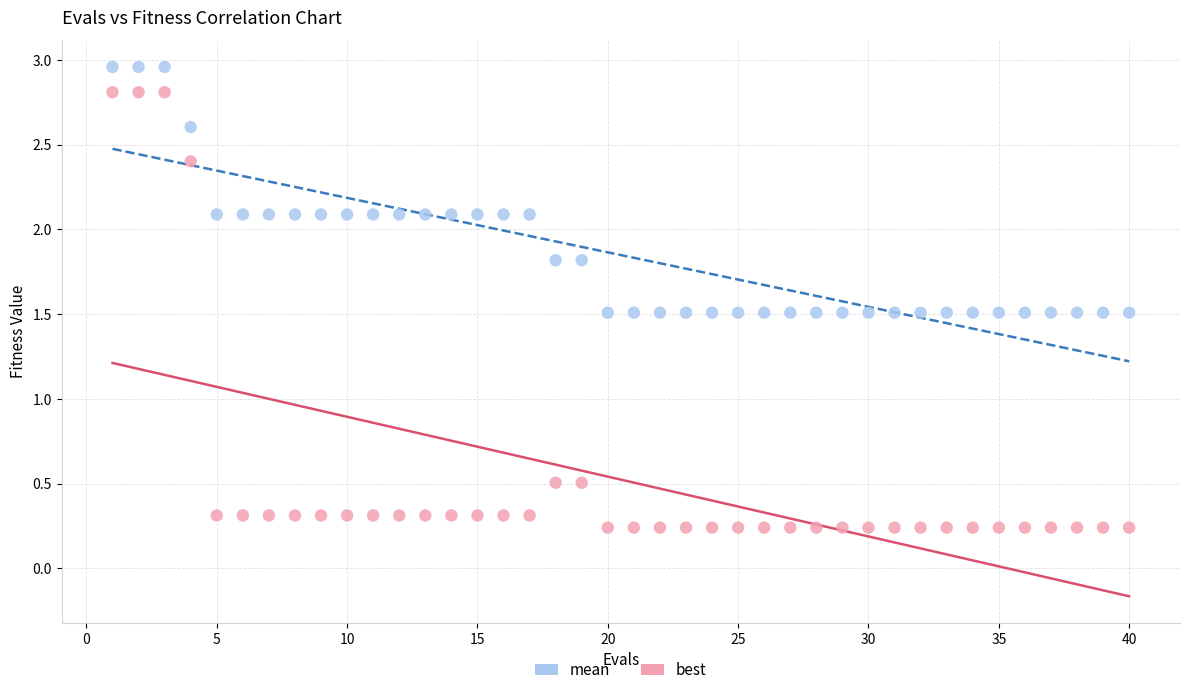

What are all the series names shown in the legend?

mean, best